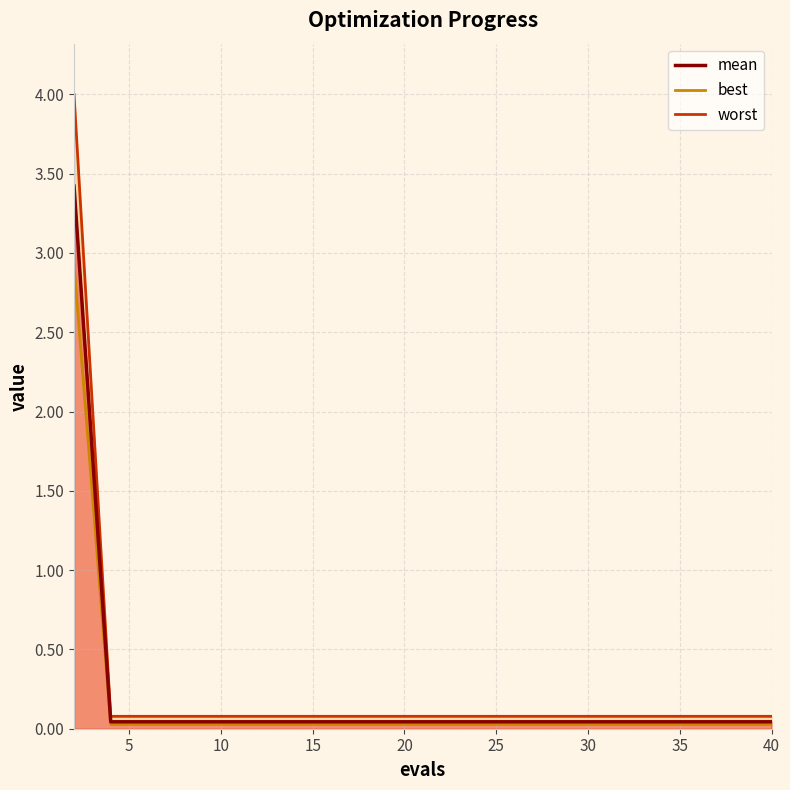

How many lines are shown in the chart?

3